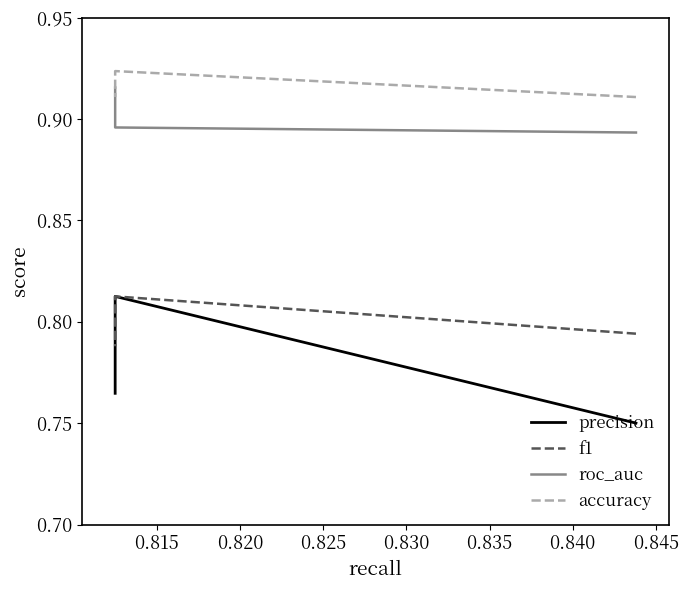

What is the average value of the roc_auc series?

0.9